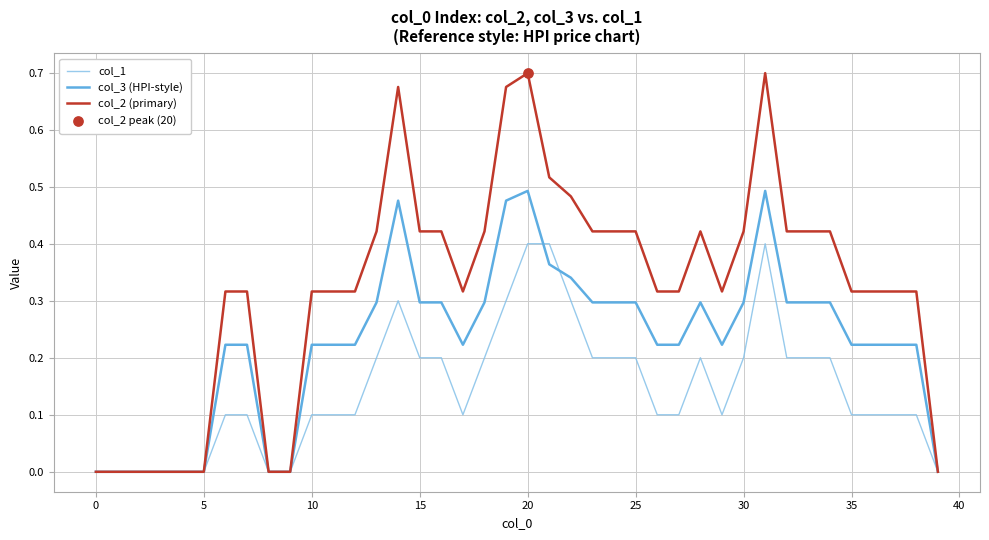

Which series has the largest total across all categories?

col_2 (primary)